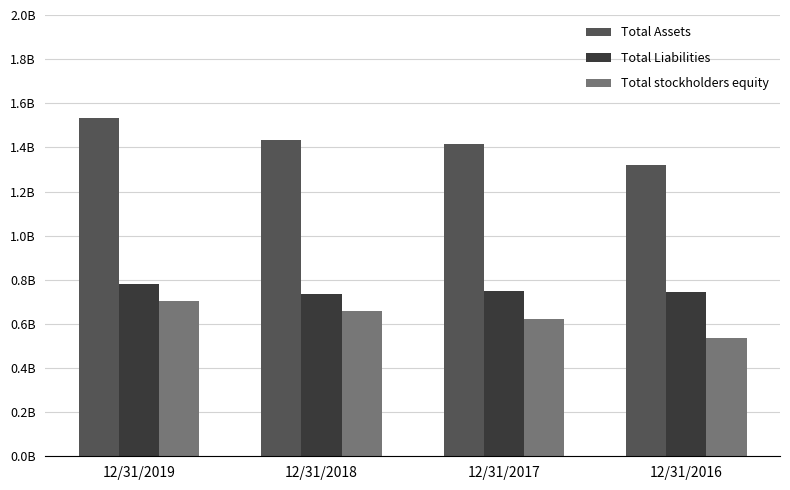

What are all the series names shown in the legend?

Total Assets, Total Liabilities, Total stockholders equity